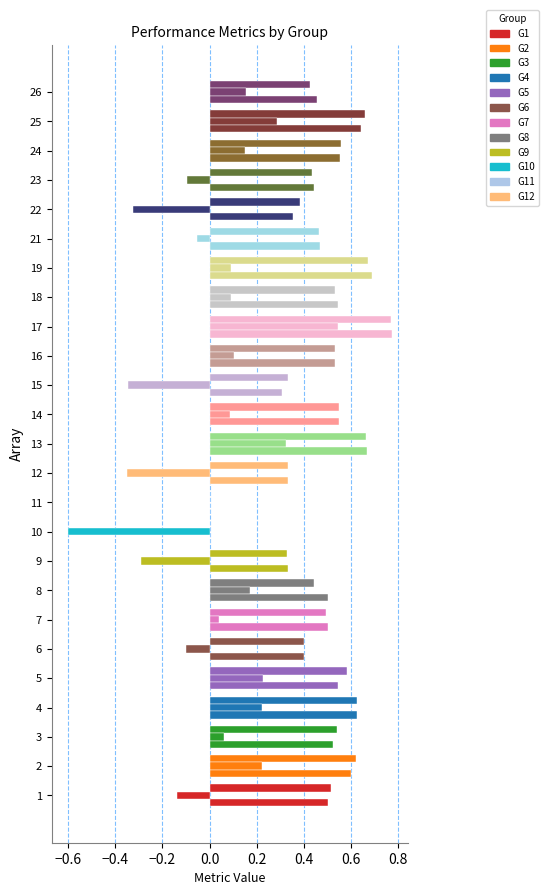

What is the total value across all series at 10?

-0.6